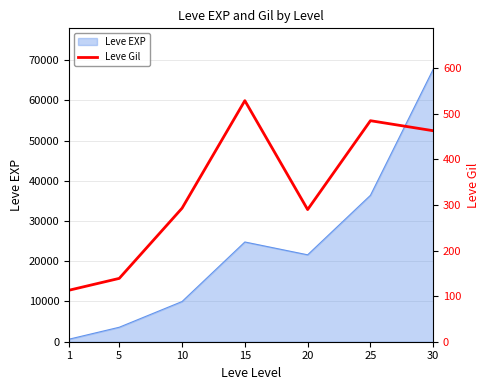

List the labels in order of Leve EXP value, smallest first.

1, 5, 10, 20, 15, 25, 30